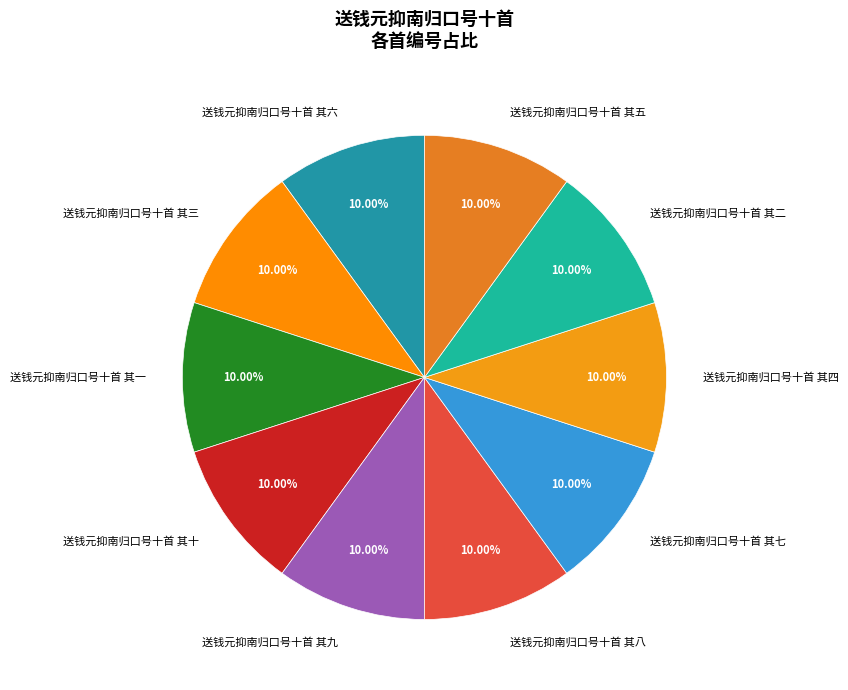

To the nearest percent, what is the combined percentage of 送钱元抑南归口号十首 其一 and 送钱元抑南归口号十首 其六?

20%